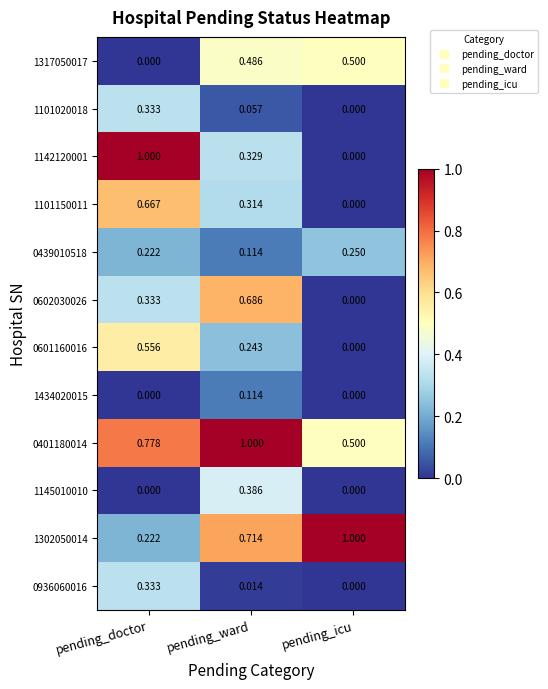

Rank the categories by 1101020018 value from lowest to highest.

pending_icu, pending_ward, pending_doctor